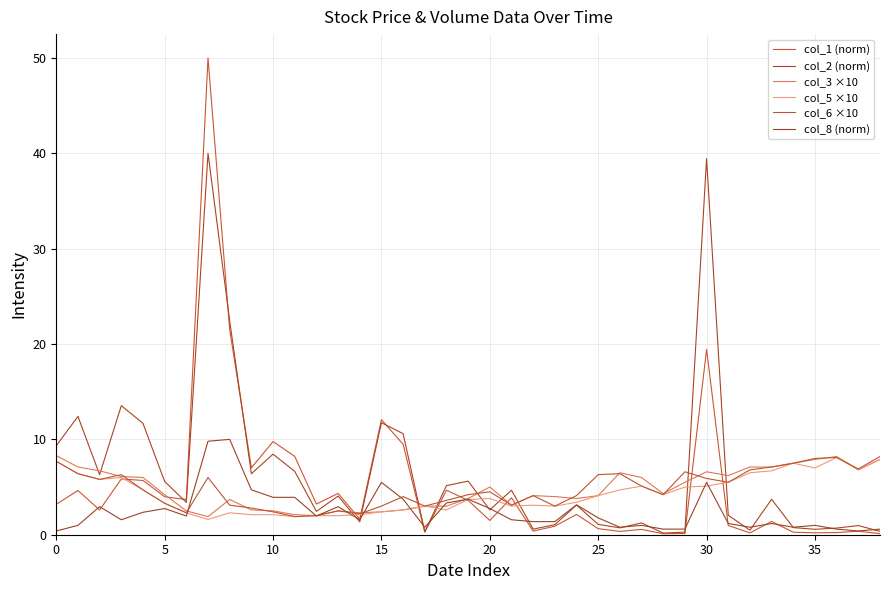

Does the chart have visible grid lines?

Yes